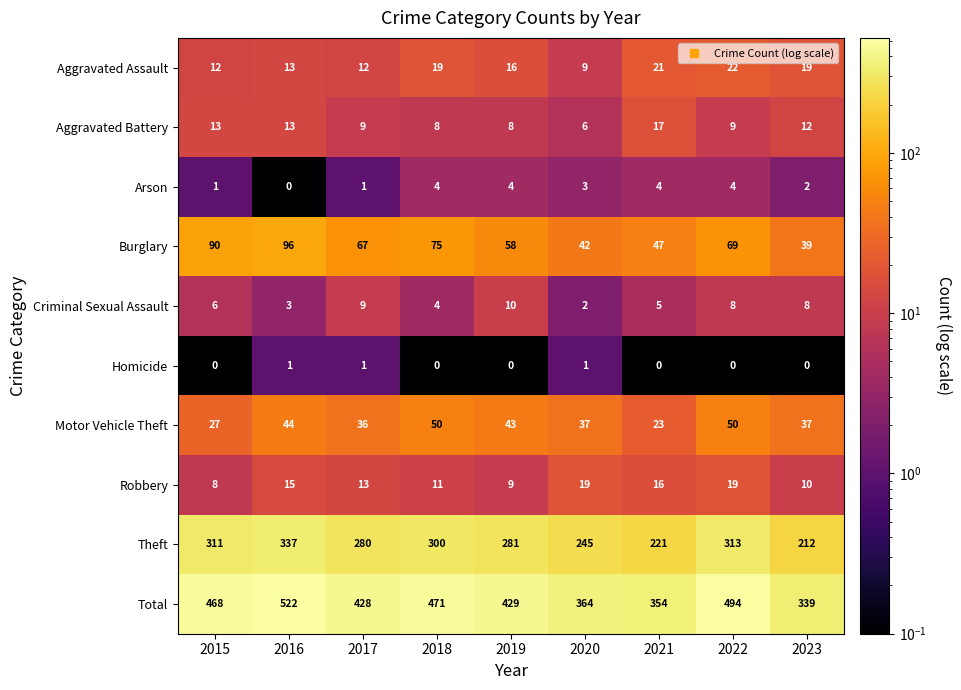

What is the difference between the Aggravated Battery values at 2015 and 2018?

5